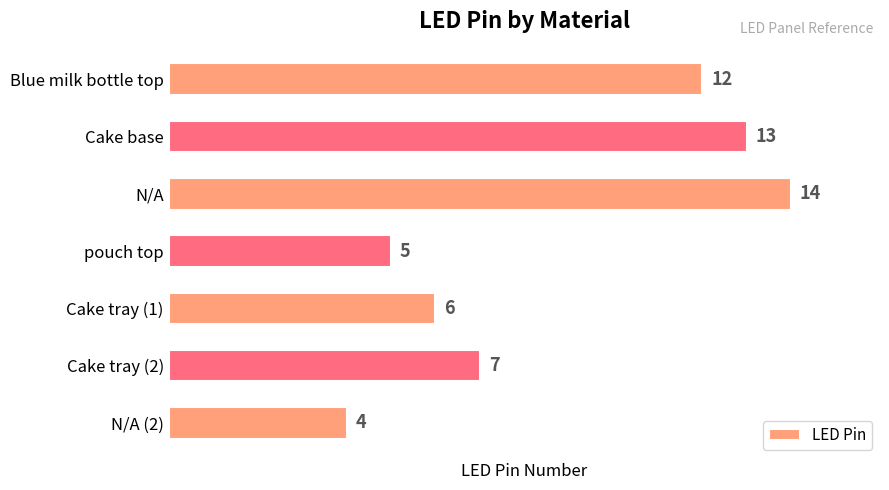

What is the label of the 4th bar from the bottom?

pouch top